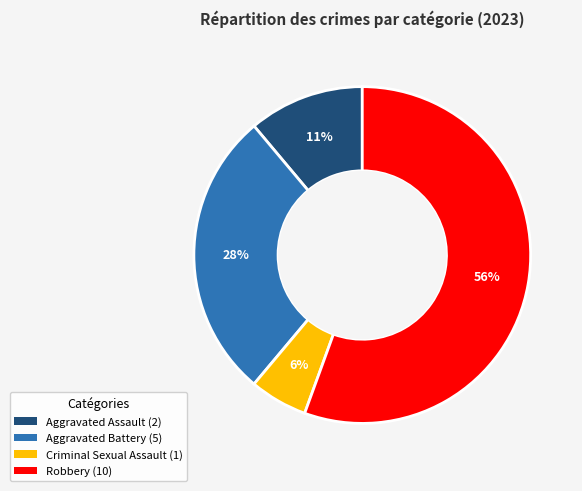

Rank the categories by value from highest to lowest.

Robbery, Aggravated Battery, Aggravated Assault, Criminal Sexual Assault